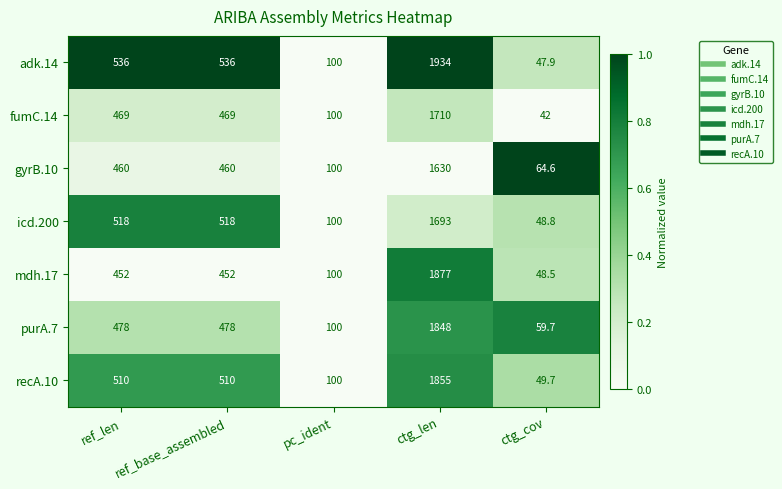

At ctg_len, list the series in order from smallest to largest.

gyrB.10, icd.200, fumC.14, purA.7, recA.10, mdh.17, adk.14